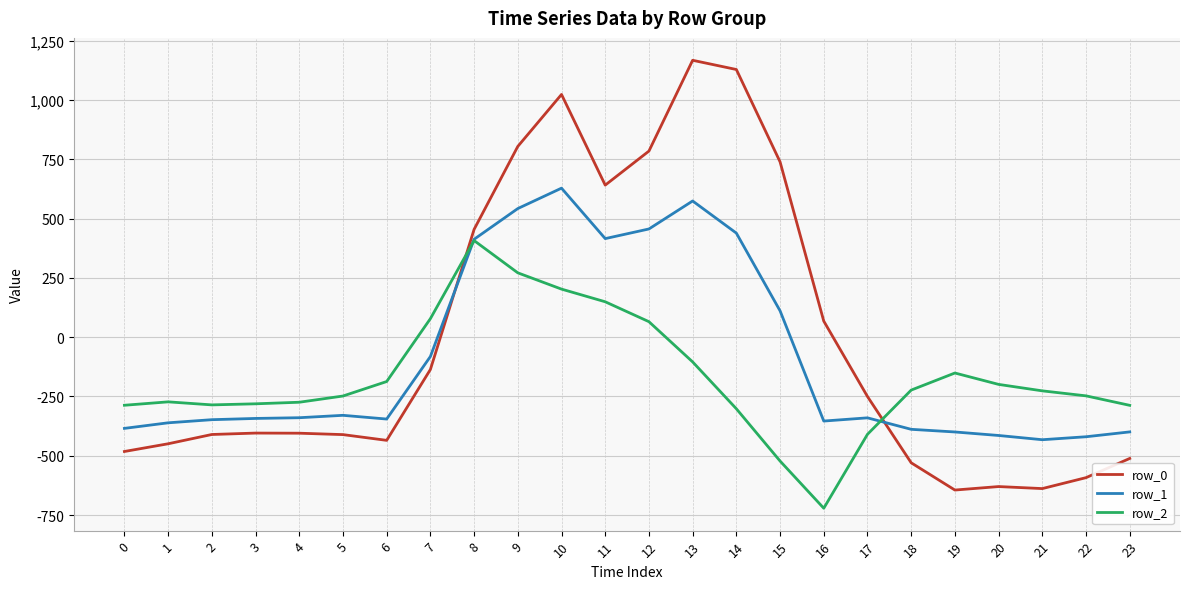

The value of row_1 at 19 is -399.7. True or false?

True